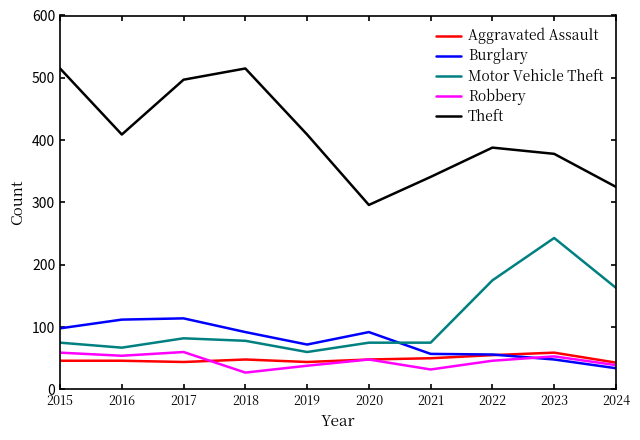

How many values in the Robbery series are below 48?

5